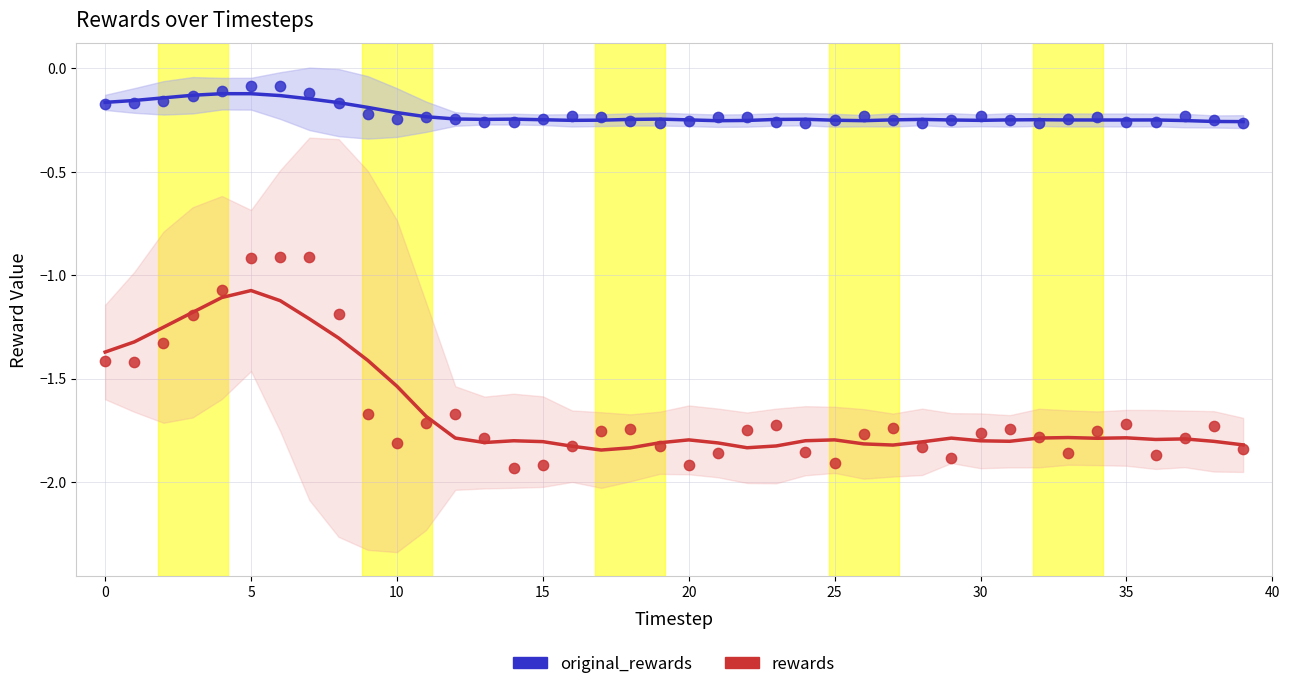

What are all the series names shown in the legend?

original_rewards, rewards